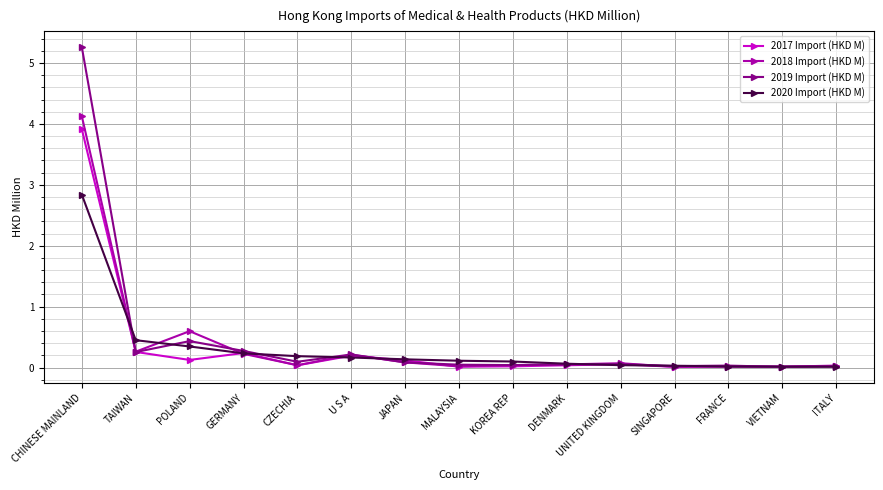

The value of 2020 Import (HKD M) at VIETNAM is 0.0. True or false?

True